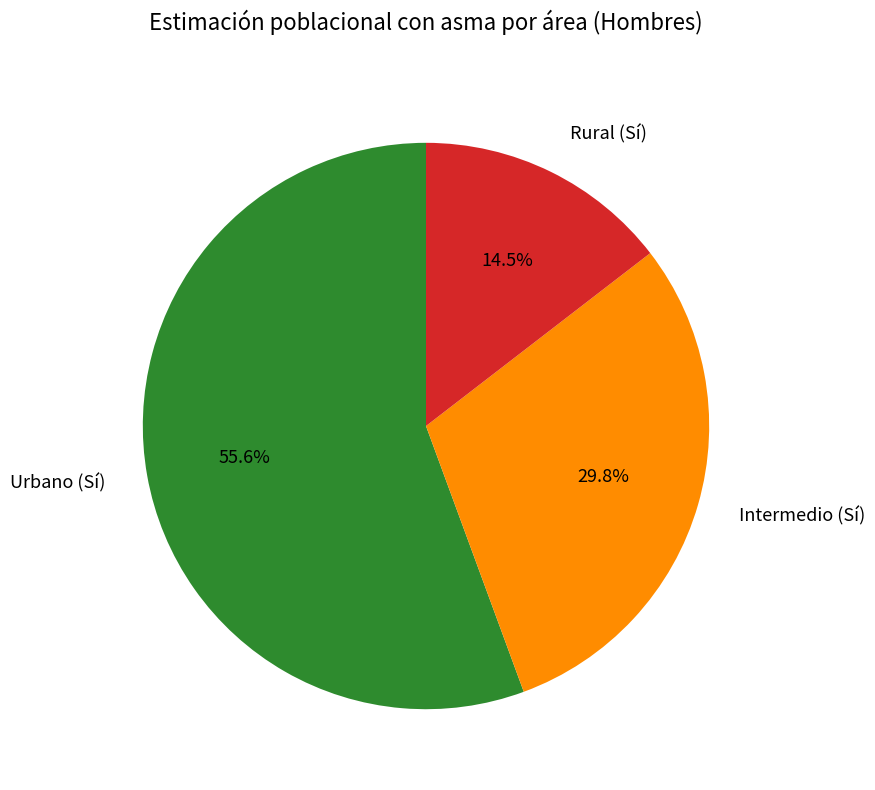

Rank the categories by value from lowest to highest.

Rural (Sí), Intermedio (Sí), Urbano (Sí)